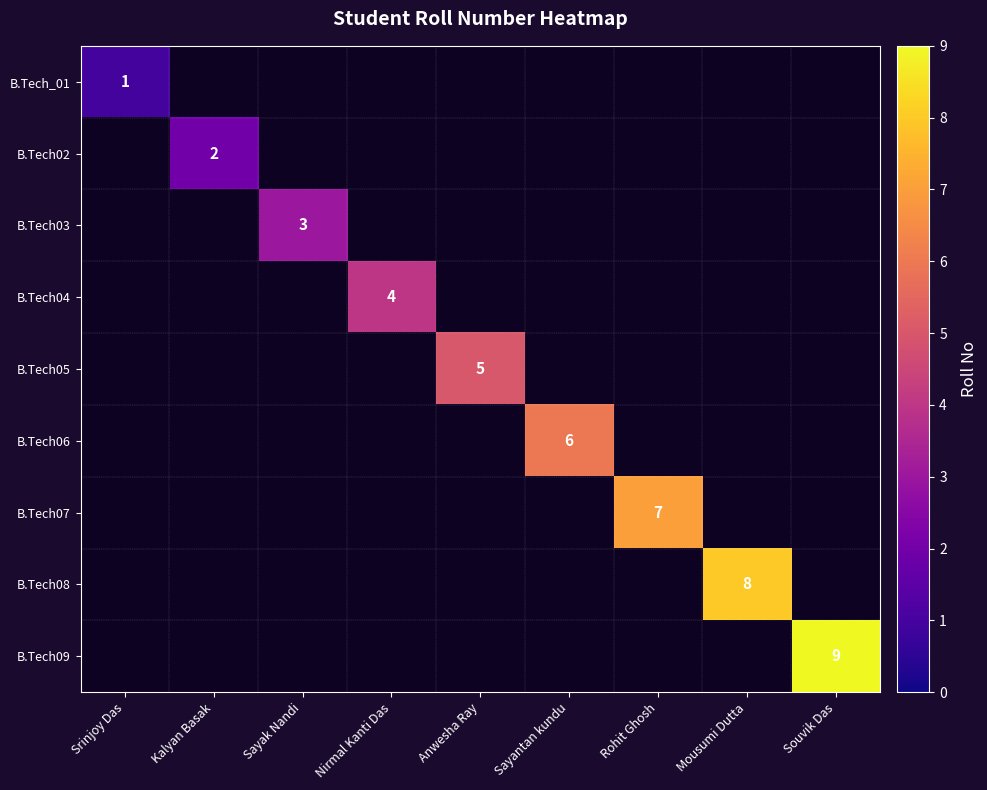

The value of B.Tech03 at Sayak Nandi is 5. True or false?

False